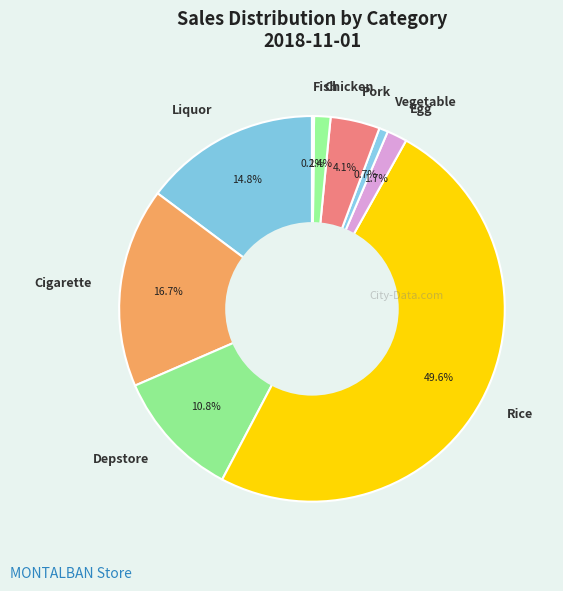

To the nearest percent, what is the combined percentage of Depstore and Pork?

15%